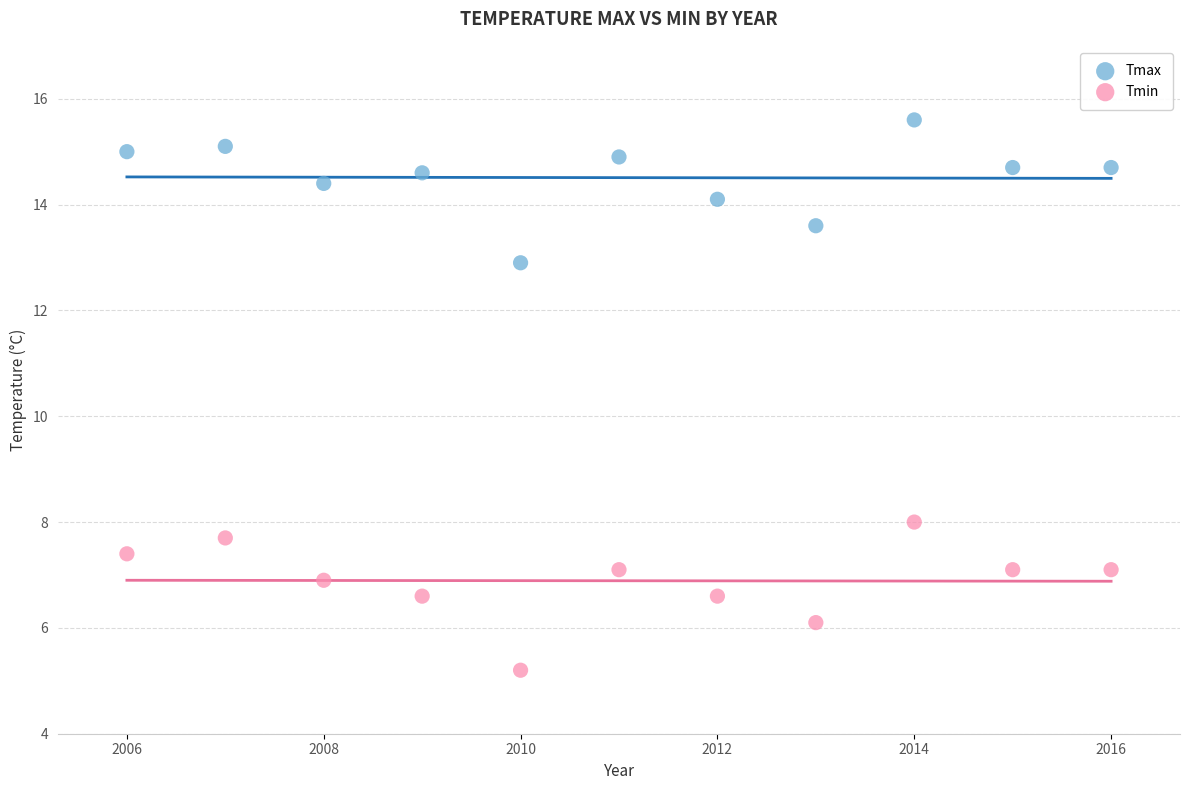

Across all data points, what is the range of Y values (max minus min)?

10.4